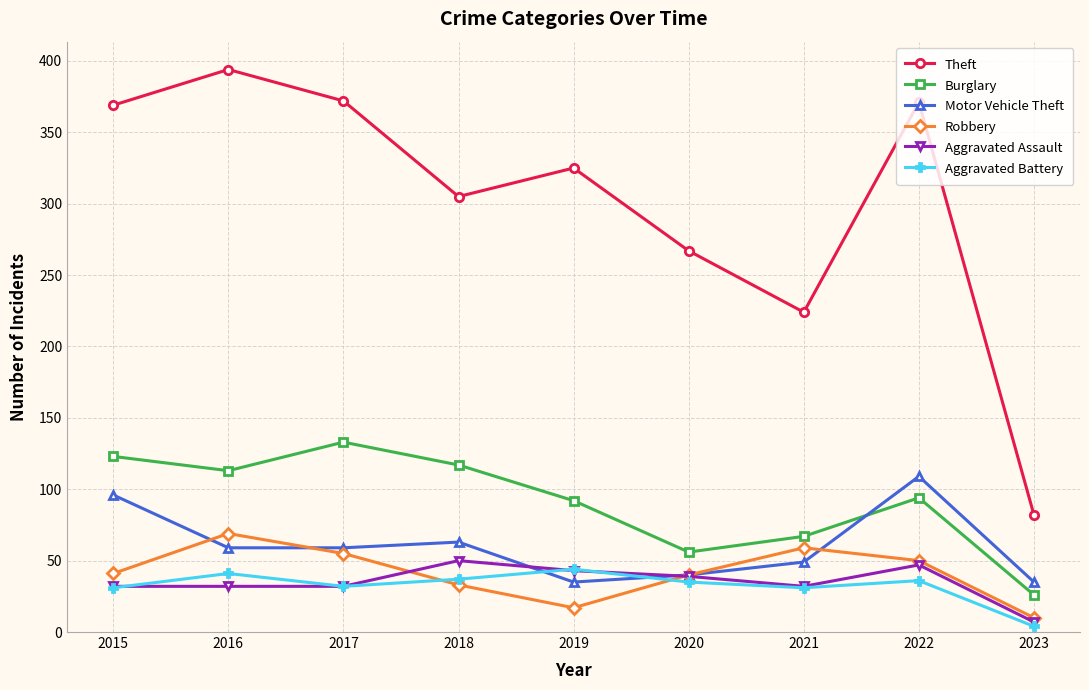

At which category does Burglary reach its first local valley?

2016